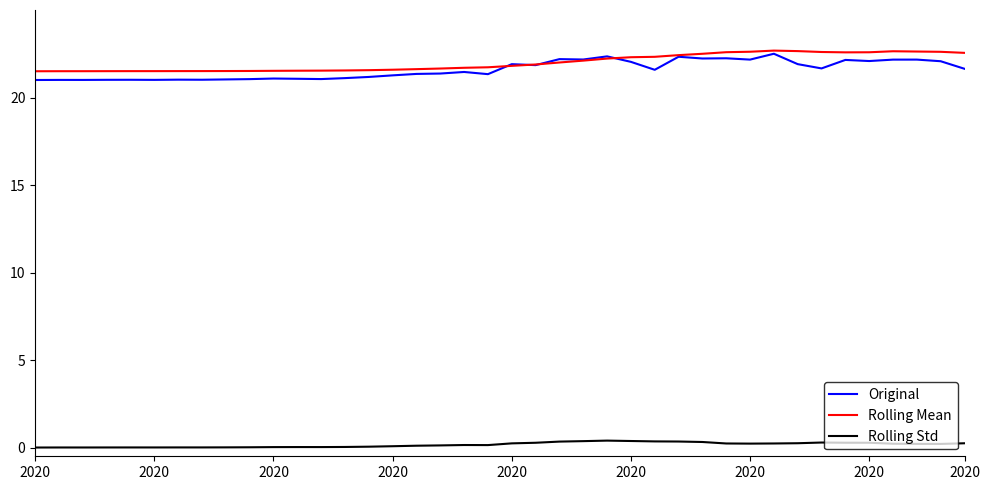

What is the lowest value of the Original series?

21.0